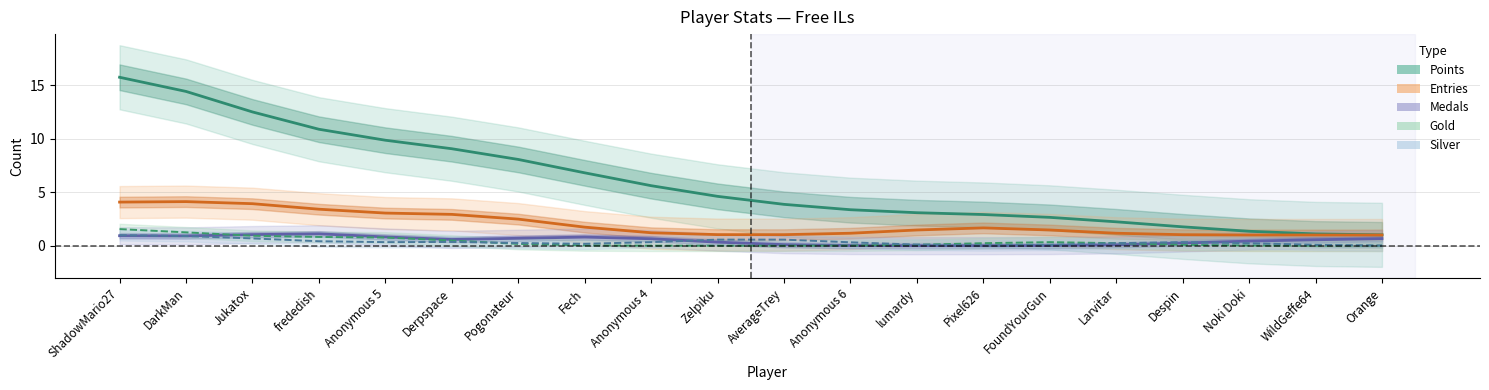

Reading left to right, what are all the values shown in this chart?

Points: 15.8	14.4	12.5	10.9	9.9	9.1	8.1	6.8	5.6	4.6	3.9	3.4	3.1	2.9	2.7	2.2	1.8	1.3	1.1	1.0
Entries: 4.1	4.1	3.9	3.4	3.1	2.9	2.5	1.7	1.2	1.0	1.0	1.2	1.5	1.7	1.5	1.2	1.0	1.0	1.0	1.0
Medals: 0.9	0.9	1.0	1.1	0.8	0.6	0.7	0.8	0.7	0.3	0.1	0.0	0.0	0.0	0.0	0.1	0.3	0.4	0.6	0.7
Gold: 1.6	1.2	0.9	0.8	0.8	0.5	0.2	0.0	0.0	0.0	0.0	0.0	0.1	0.2	0.3	0.2	0.1	0.0	0.0	0.0
Silver: 1.0	0.9	0.7	0.4	0.3	0.3	0.3	0.2	0.3	0.6	0.6	0.3	0.1	0.0	0.1	0.2	0.3	0.2	0.1	0.0